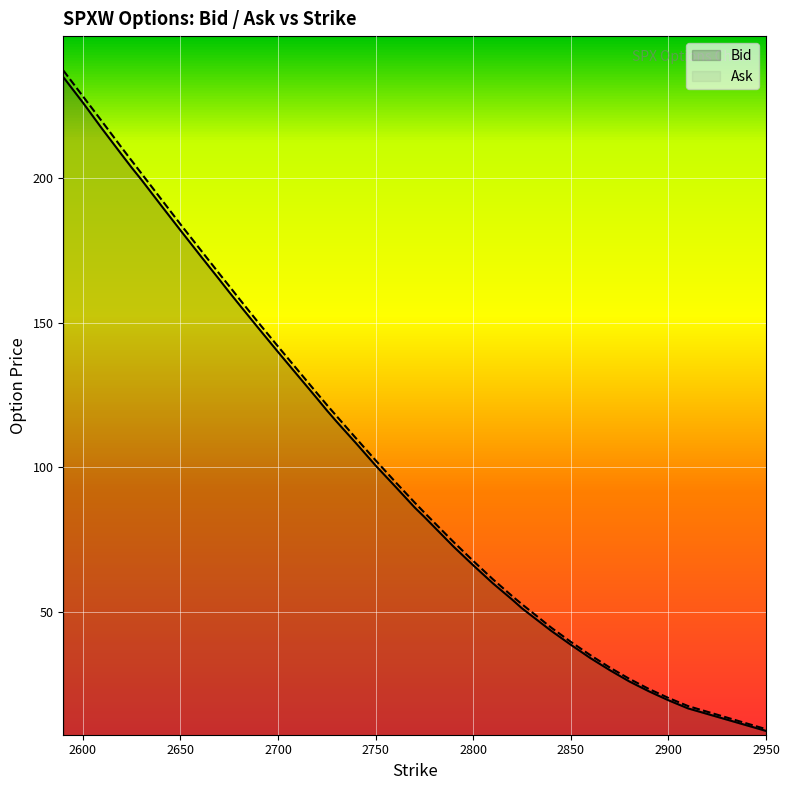

Rank the series by their maximum value, from lowest to highest.

Bid, Ask